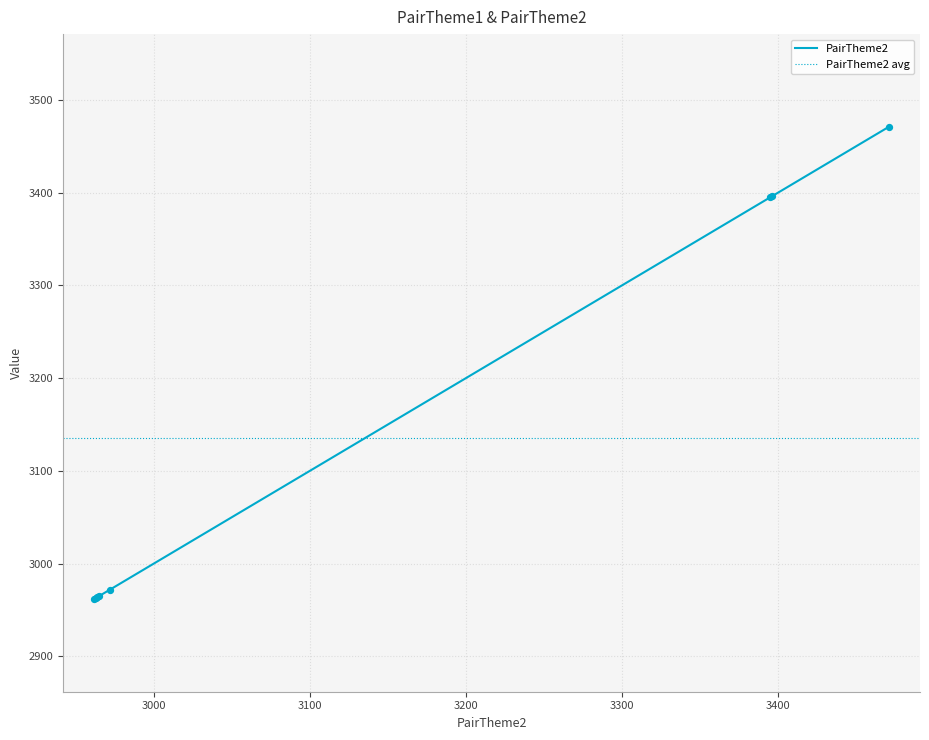

Between 2939 and 2939, which is larger?

2939